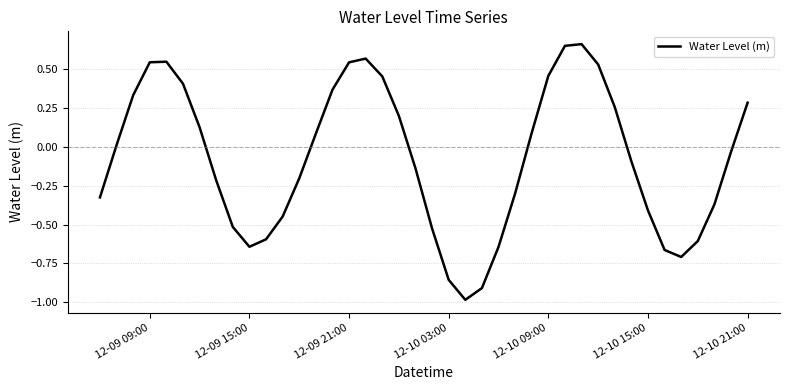

What is the smallest value displayed?

-1.0